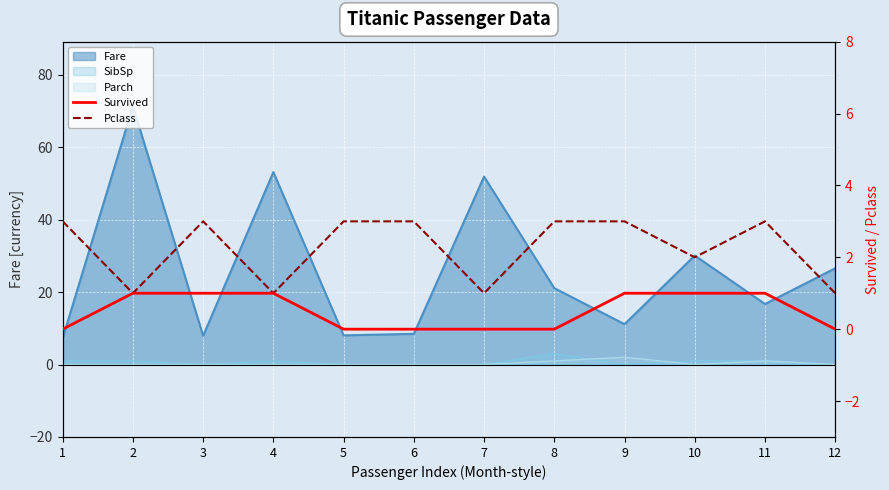

In Pclass, how many points are higher than both neighbors (excluding endpoints)?

2